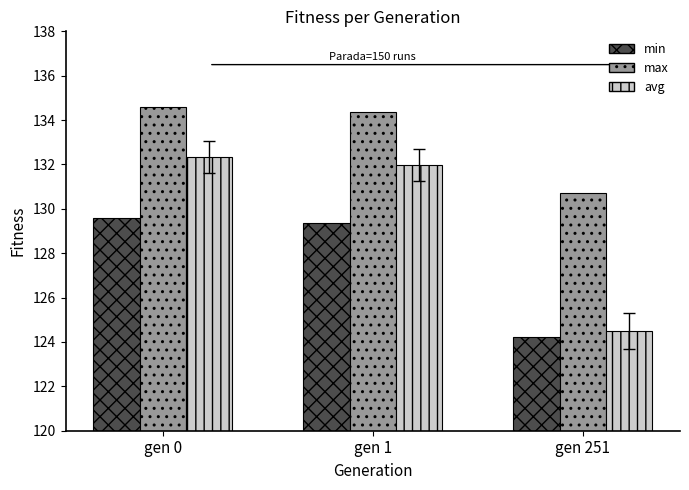

Which series changed the most between gen 0 and gen 1?

avg